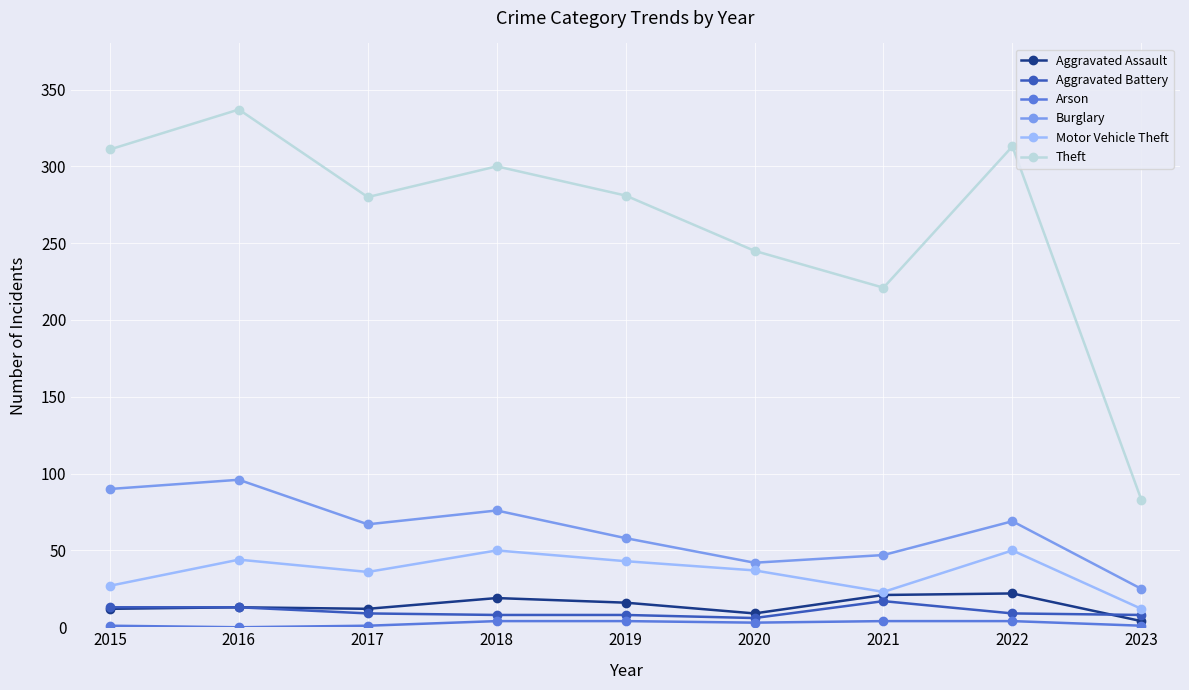

True or false: Aggravated Battery and Motor Vehicle Theft cross at least once.

False